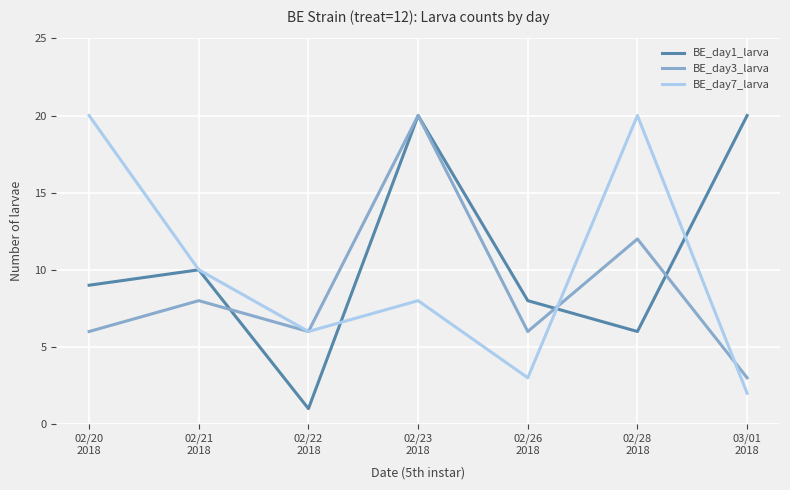

What is the difference between the BE_day1_larva values at 02/22
2018 and 02/28
2018?

5